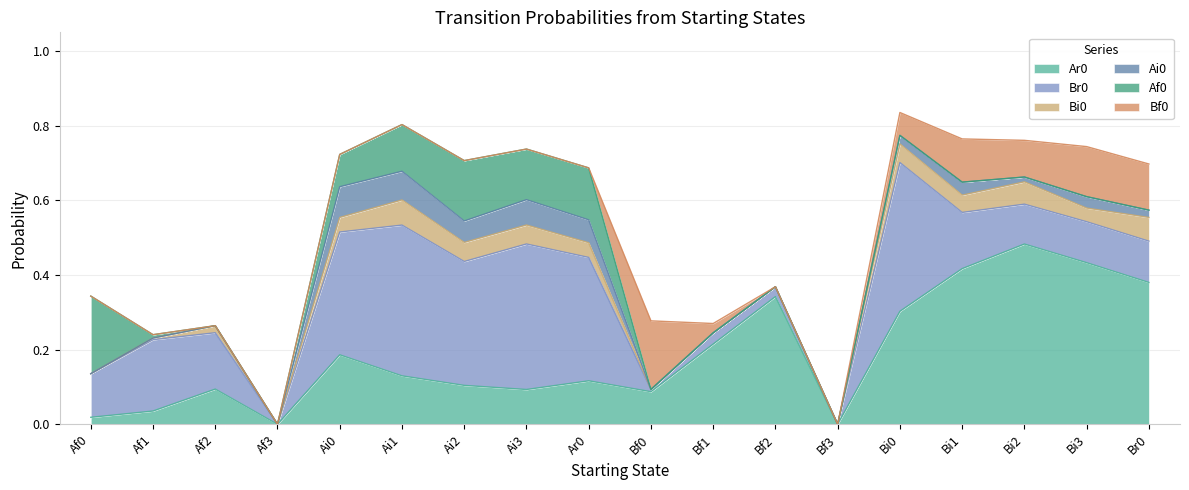

Reading left to right, list all the values displayed in this chart.

Ar0: Af0=0.0	Af1=0.0	Af2=0.1	Af3=0.0	Ai0=0.2	Ai1=0.1	Ai2=0.1	Ai3=0.1	Ar0=0.1	Bf0=0.1	Bf1=0.2	Bf2=0.3	Bf3=0.0	Bi0=0.3	Bi1=0.4	Bi2=0.5	Bi3=0.4	Br0=0.4
Br0: Af0=0.1	Af1=0.2	Af2=0.2	Af3=0.0	Ai0=0.3	Ai1=0.4	Ai2=0.3	Ai3=0.4	Ar0=0.3	Bf0=0.0	Bf1=0.0	Bf2=0.0	Bf3=0.0	Bi0=0.4	Bi1=0.2	Bi2=0.1	Bi3=0.1	Br0=0.1
Bi0: Af0=0.0	Af1=0.0	Af2=0.0	Af3=0.0	Ai0=0.0	Ai1=0.1	Ai2=0.1	Ai3=0.1	Ar0=0.0	Bf0=0.0	Bf1=0.0	Bf2=0.0	Bf3=0.0	Bi0=0.0	Bi1=0.0	Bi2=0.1	Bi3=0.0	Br0=0.1
Ai0: Af0=0.0	Af1=0.0	Af2=0.0	Af3=0.0	Ai0=0.1	Ai1=0.1	Ai2=0.1	Ai3=0.1	Ar0=0.1	Bf0=0.0	Bf1=0.0	Bf2=0.0	Bf3=0.0	Bi0=0.0	Bi1=0.0	Bi2=0.0	Bi3=0.0	Br0=0.0
Af0: Af0=0.2	Af1=0.0	Af2=0.0	Af3=0.0	Ai0=0.1	Ai1=0.1	Ai2=0.2	Ai3=0.1	Ar0=0.1	Bf0=0.0	Bf1=0.0	Bf2=0.0	Bf3=0.0	Bi0=0.0	Bi1=0.0	Bi2=0.0	Bi3=0.0	Br0=0.0
Bf0: Af0=0.0	Af1=0.0	Af2=0.0	Af3=0.0	Ai0=0.0	Ai1=0.0	Ai2=0.0	Ai3=0.0	Ar0=0.0	Bf0=0.2	Bf1=0.0	Bf2=0.0	Bf3=0.0	Bi0=0.1	Bi1=0.1	Bi2=0.1	Bi3=0.1	Br0=0.1